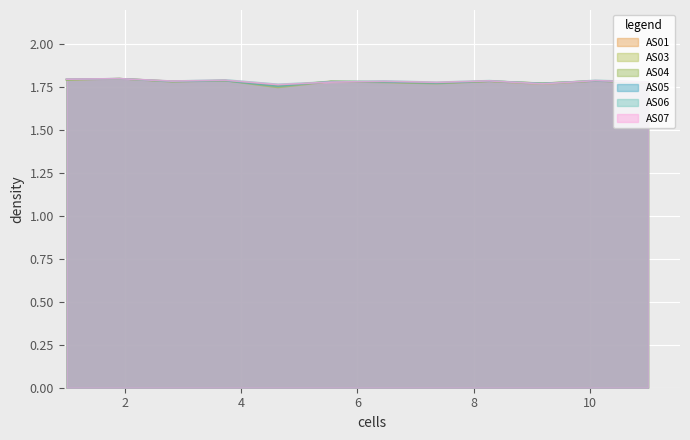

How many lines are shown in the chart?

6